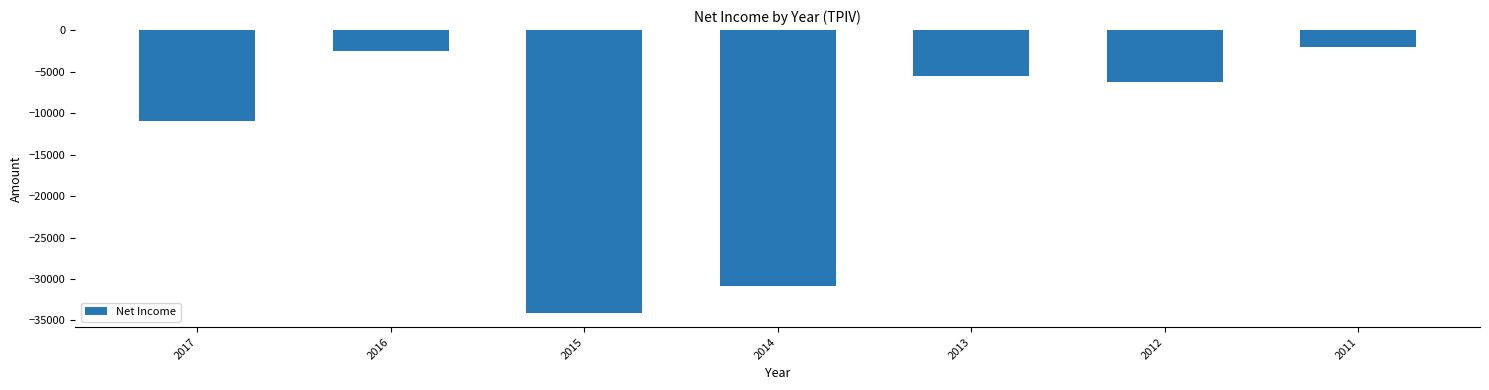

Reading left to right, list all the values displayed in this chart.

-11000	-2500	-34100	-30900	-5500	-6200	-2000